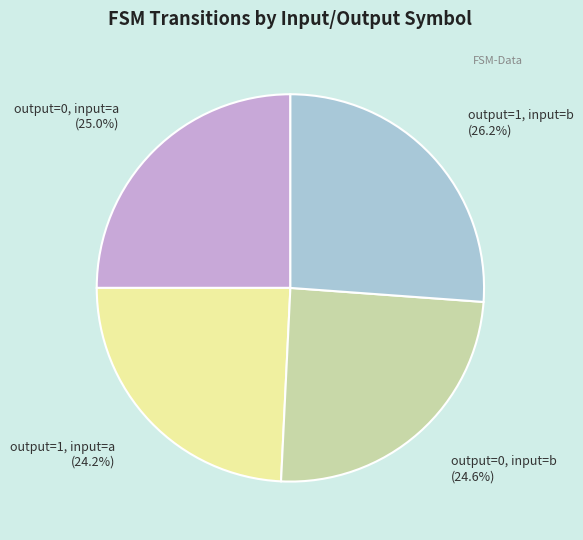

To the nearest percent, what is the average slice percentage?

25%